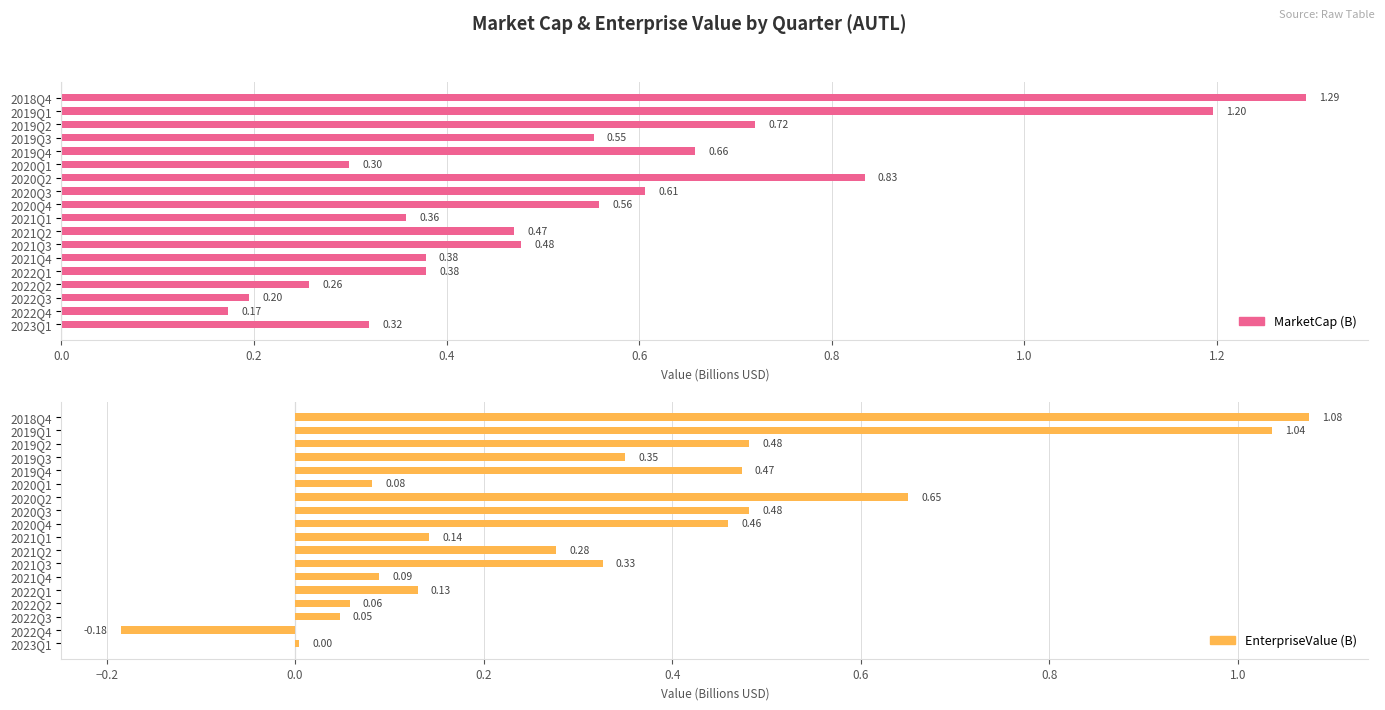

Where is EnterpriseValue (B) nearest to the value 0?

2023Q1